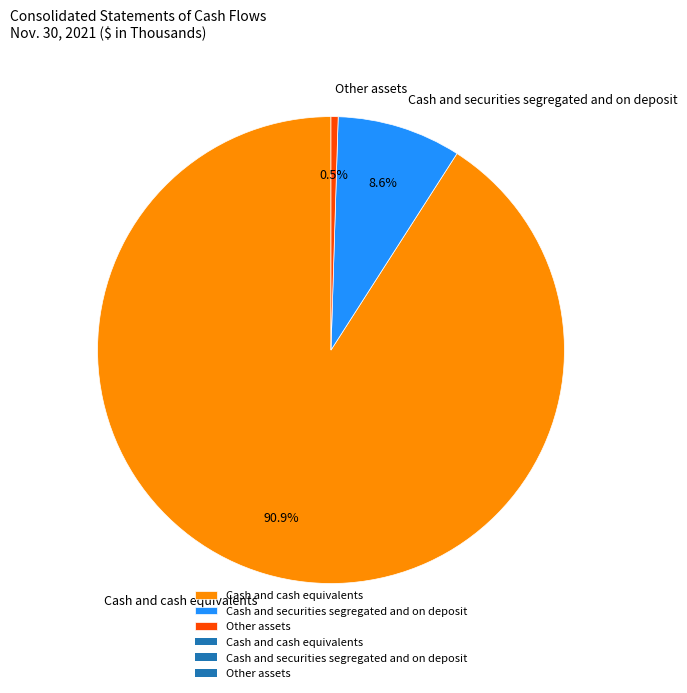

To the nearest percent, what percentage of the pie is Cash and cash equivalents?

91%